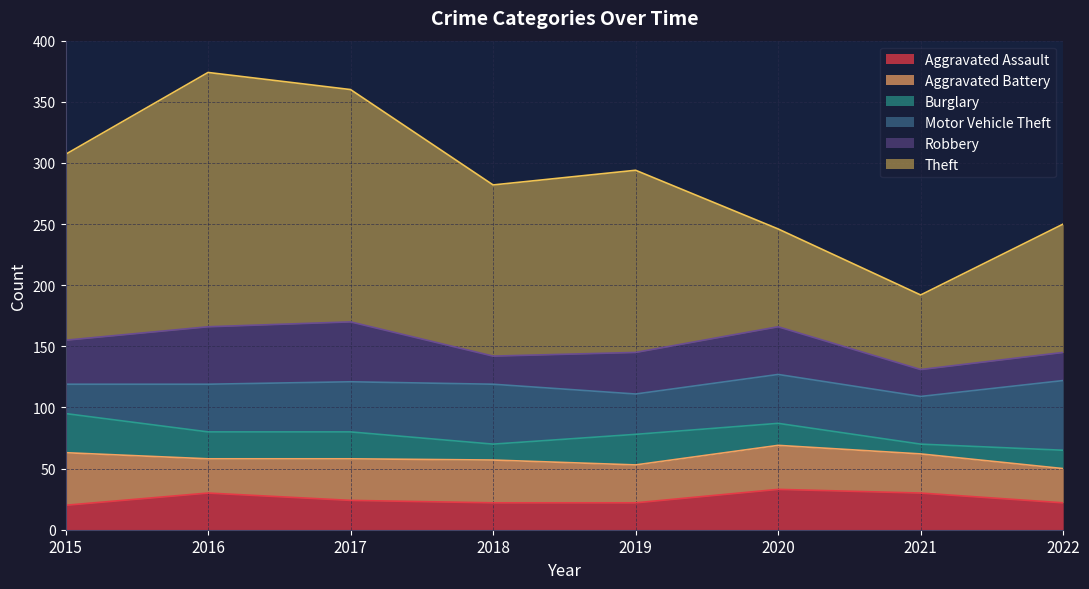

Which category has the highest value across all series?

2016